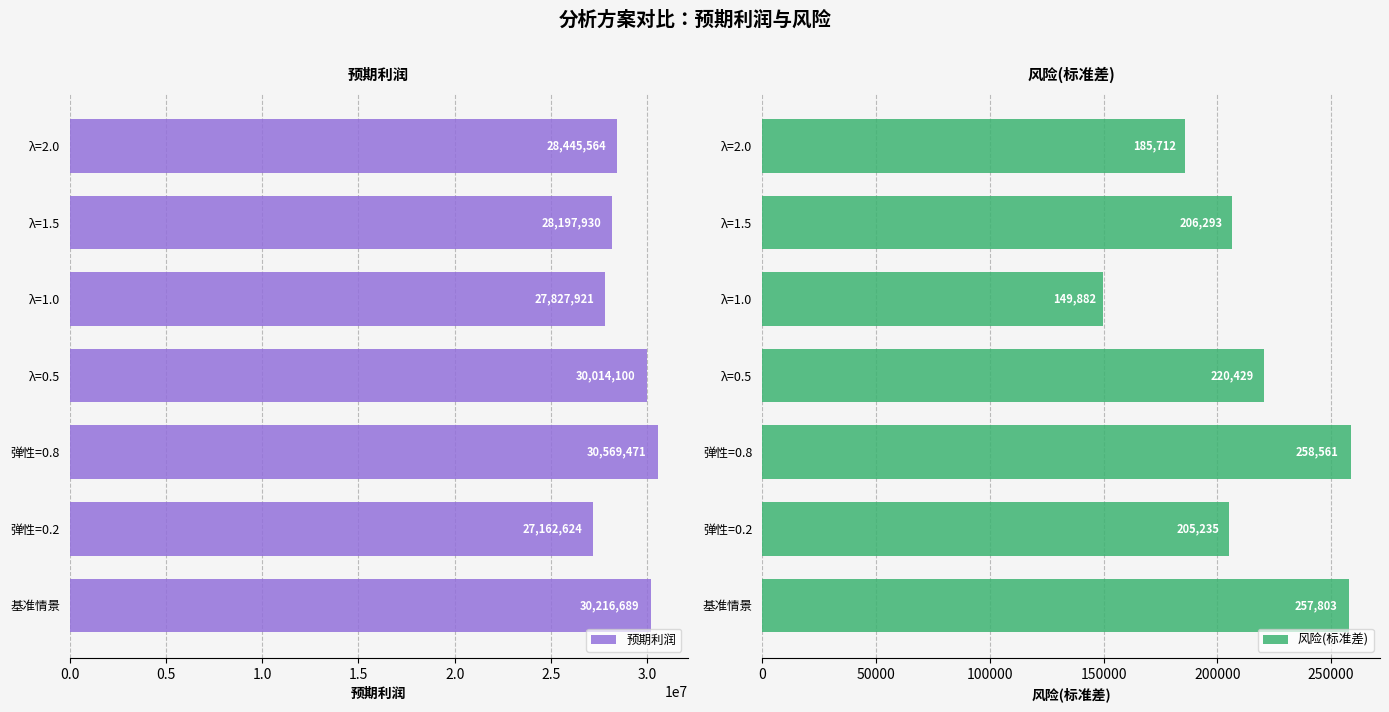

What is the value of the 预期利润 bar at the 3rd from the left?

30569470.9